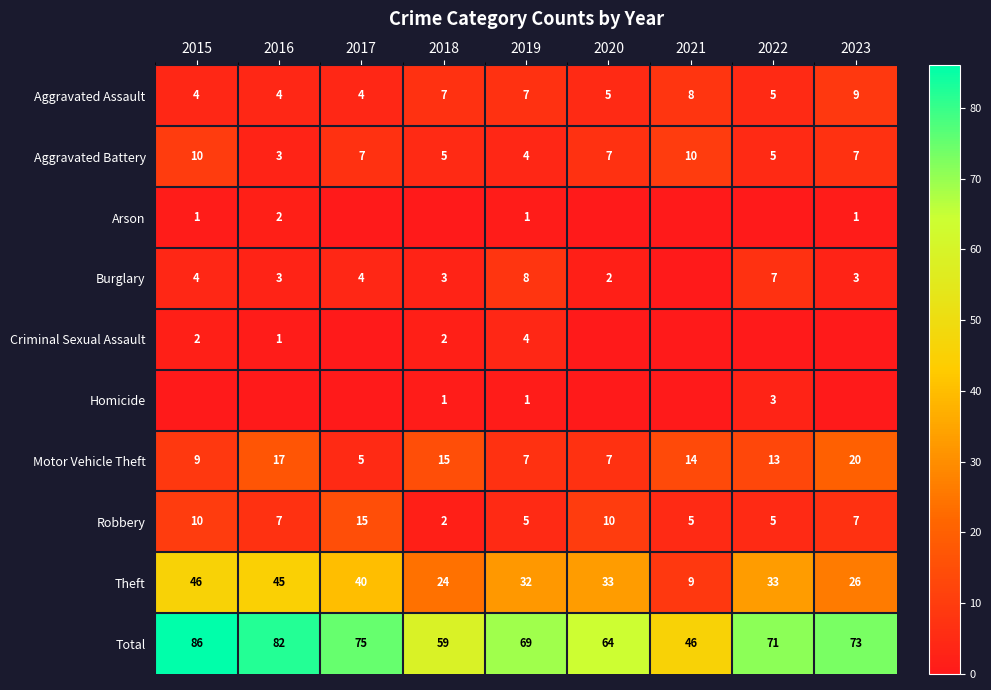

What is the difference between the highest and lowest values at 2015?

86